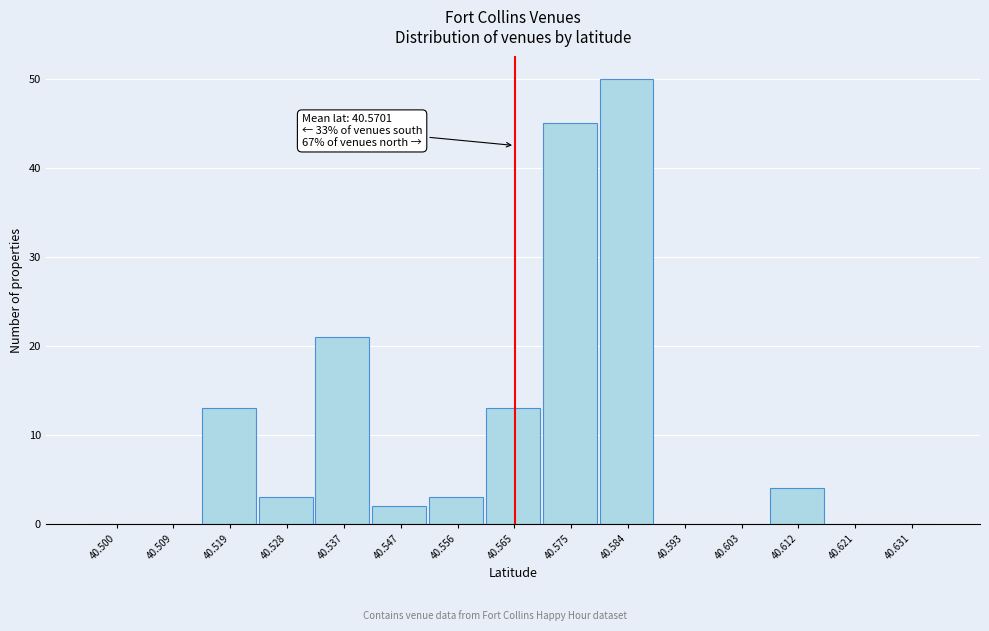

Reading left to right, list all the values displayed in this chart.

40.500=0	40.509=0	40.519=13	40.528=3	40.537=21	40.547=2	40.556=3	40.565=13	40.575=45	40.584=50	40.593=0	40.603=0	40.612=4	40.621=0	40.631=0